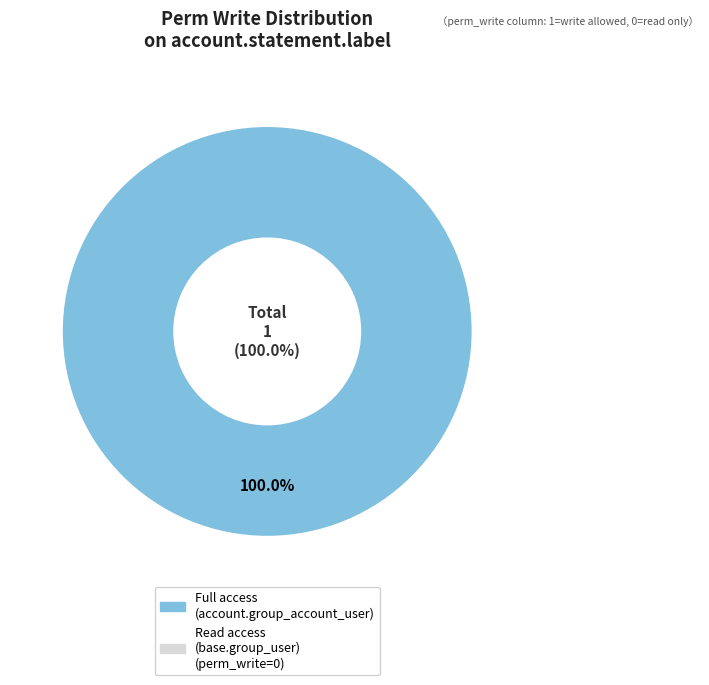

How much of the chart is everything except access_account_statement_label_read?

100.0%